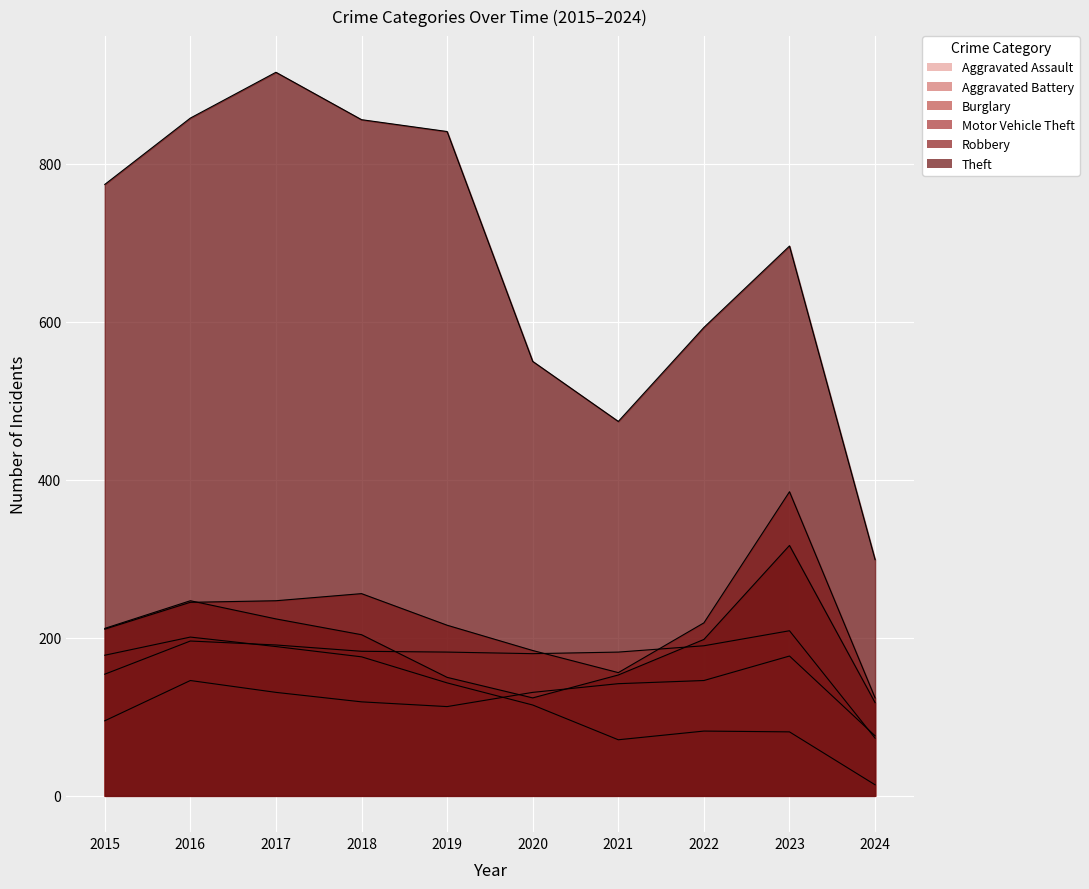

At which label does Robbery first exceed 204?

2015